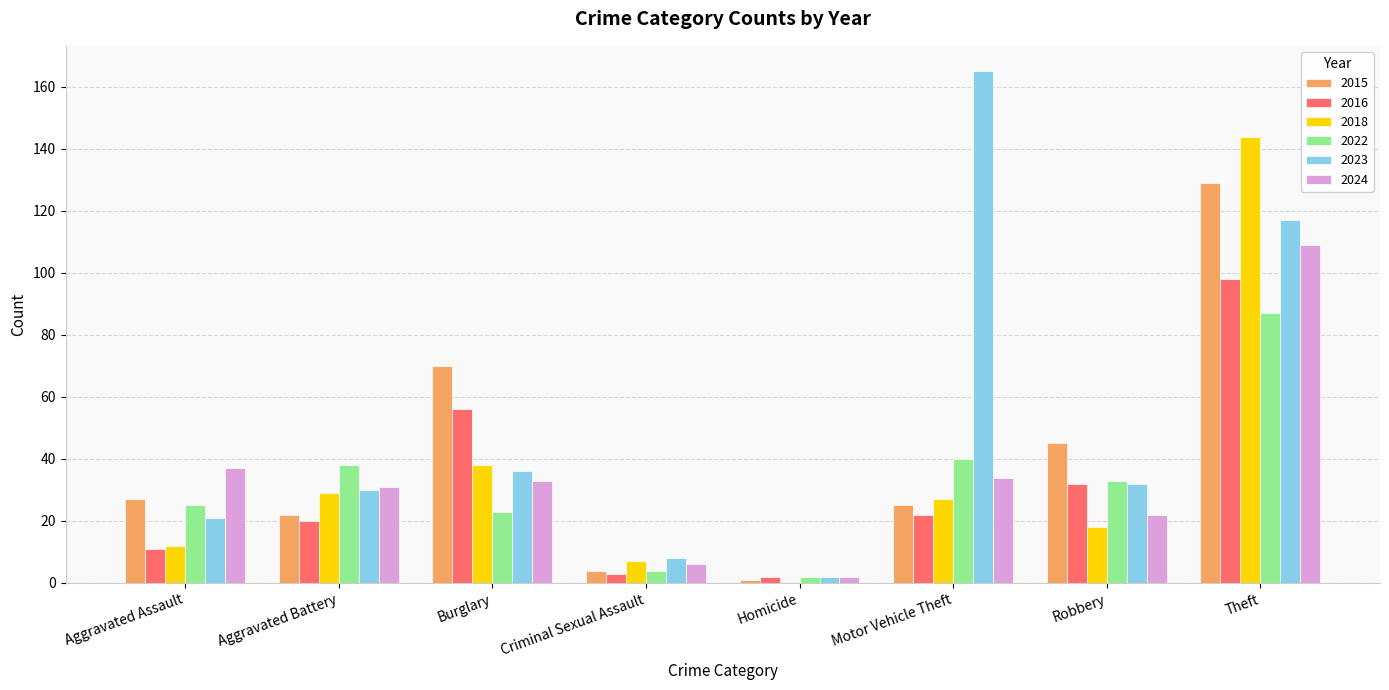

What is the average value of the 2018 series?

34